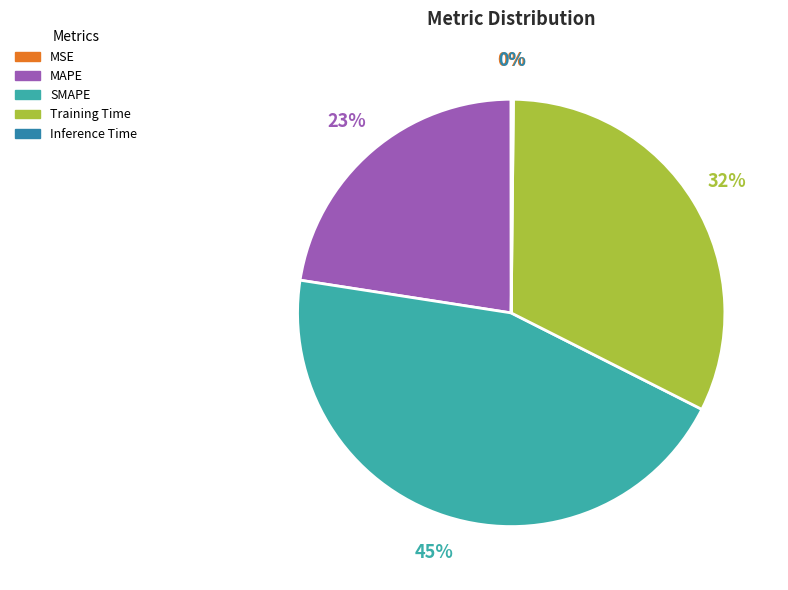

Which slice is the largest?

SMAPE